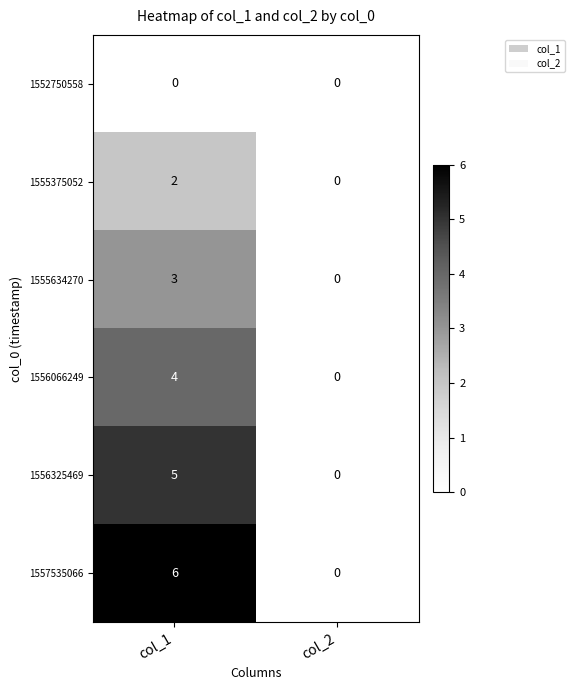

List the series in order of their peak value, highest first.

1557535066, 1556325469, 1556066249, 1555634270, 1555375052, 1552750558